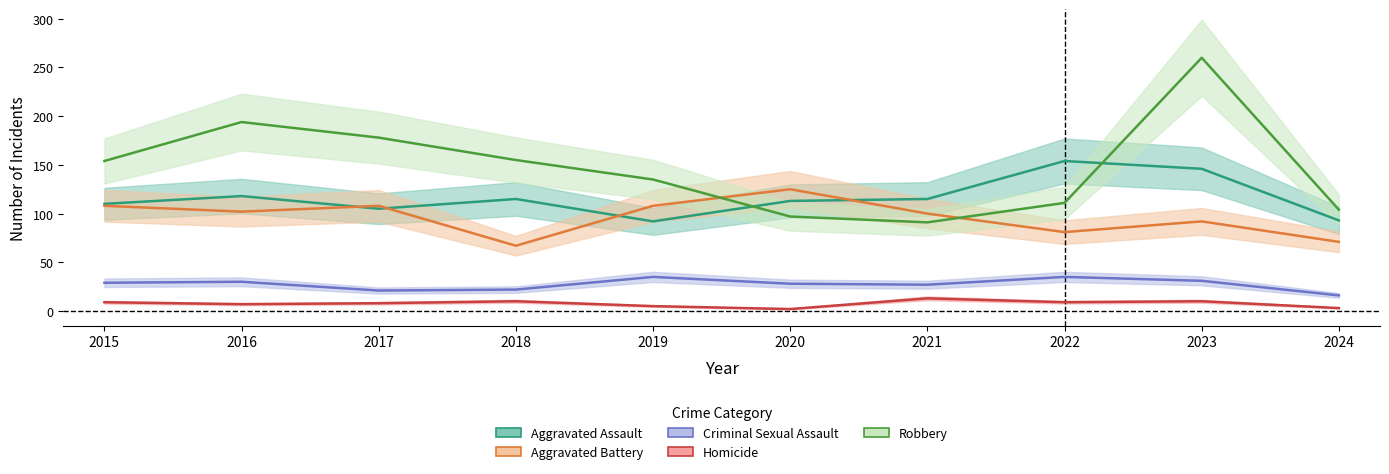

What is the total value across all series at 2023?

539